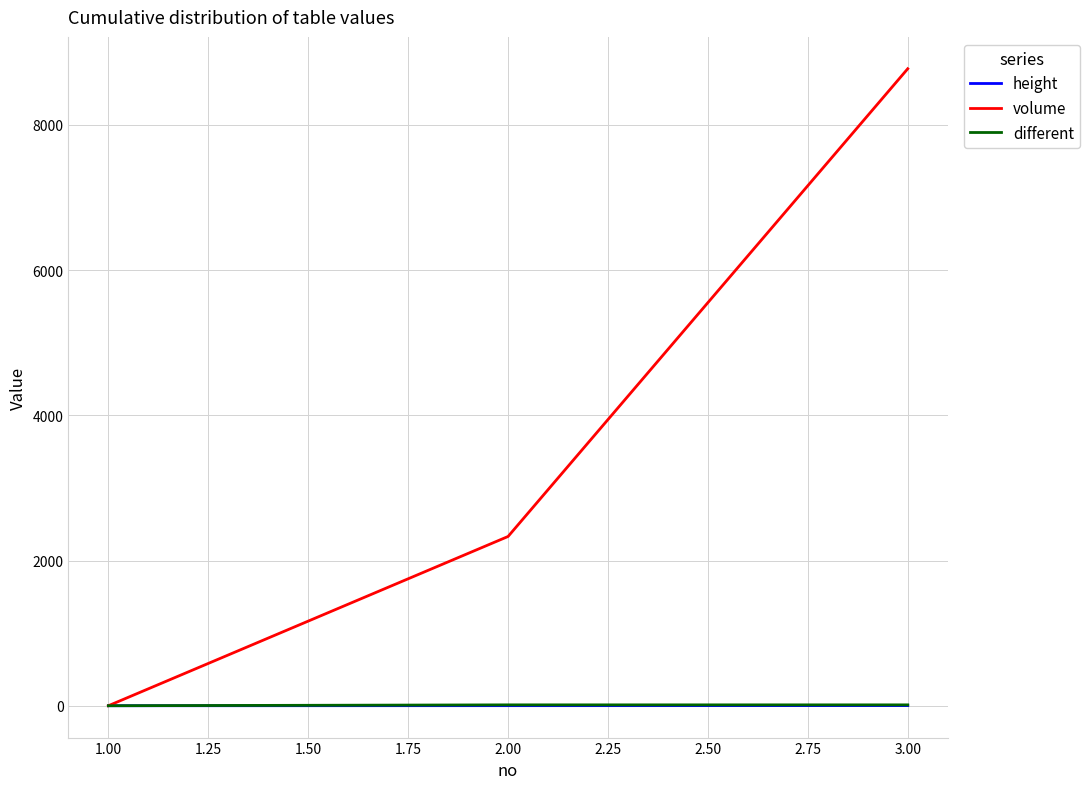

Which series changed the most between 2.00 and 3.00?

volume